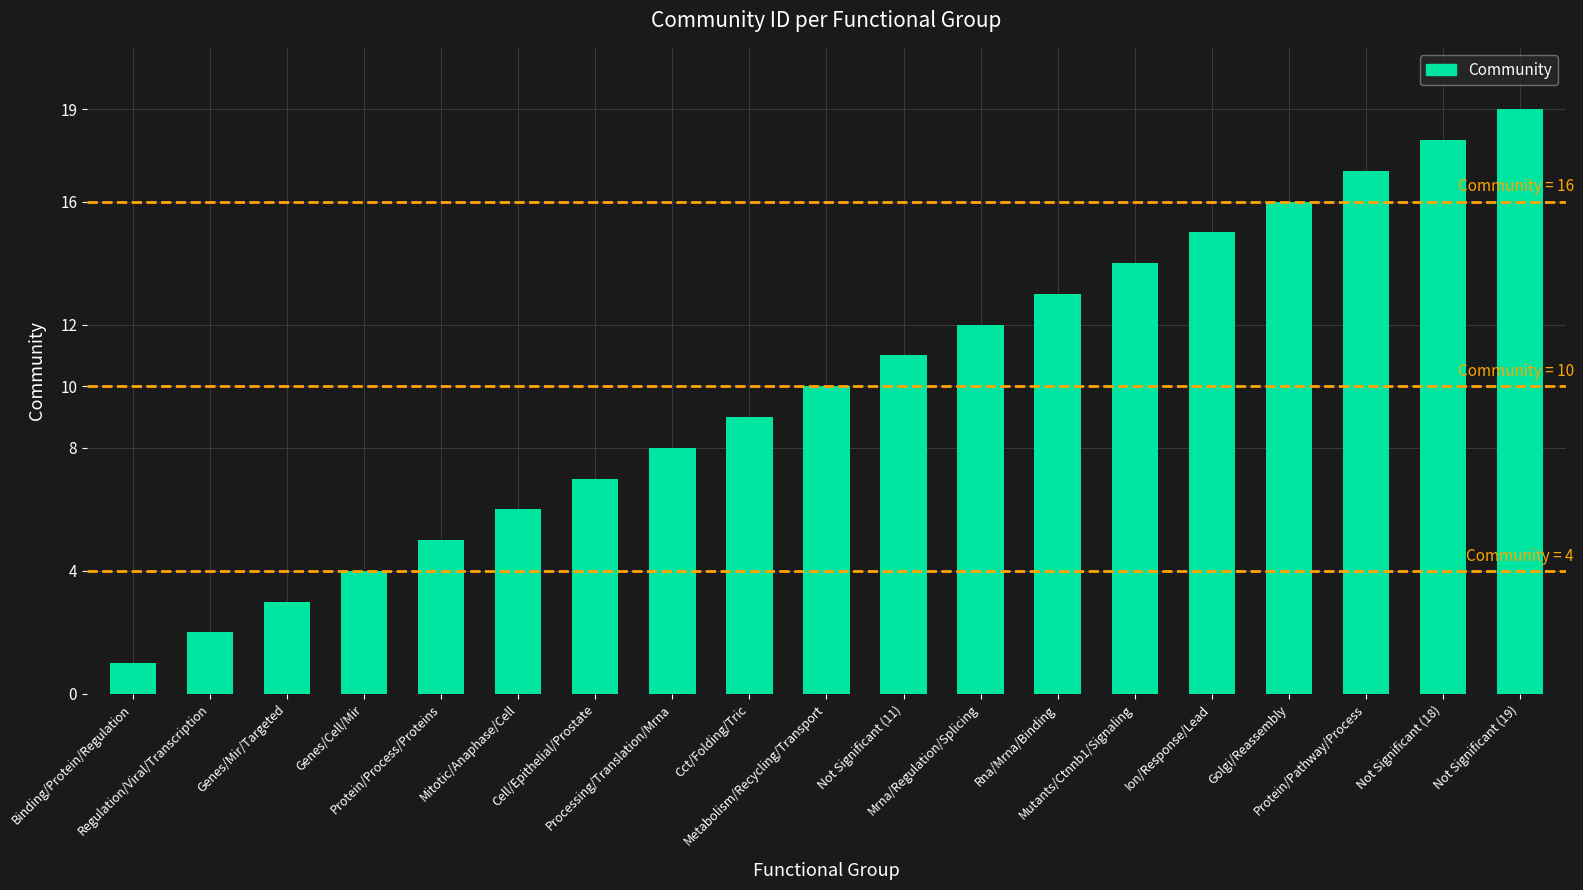

Which has a higher value, Processing/Translation/Mrna or Genes/Mir/Targeted?

Processing/Translation/Mrna